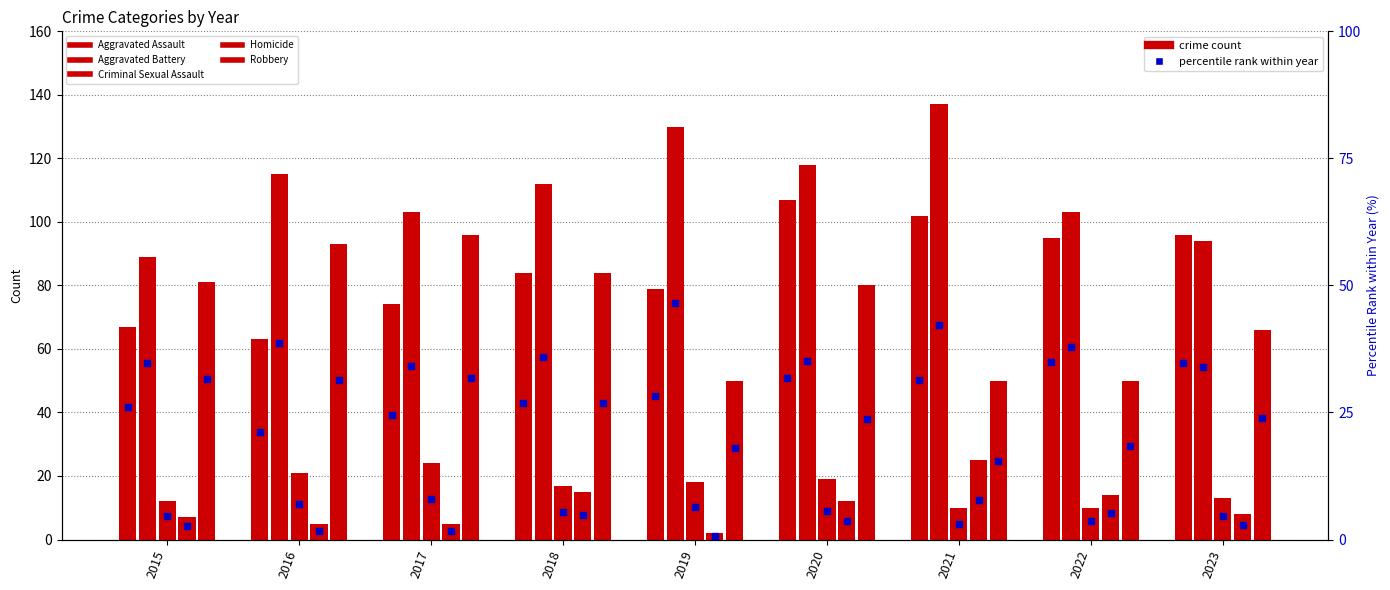

The value of Robbery at 2016 is 93.0. True or false?

True